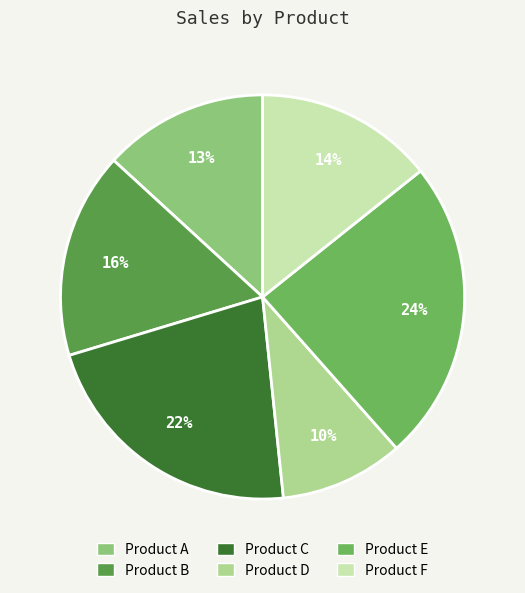

How many segments does this pie chart have?

6